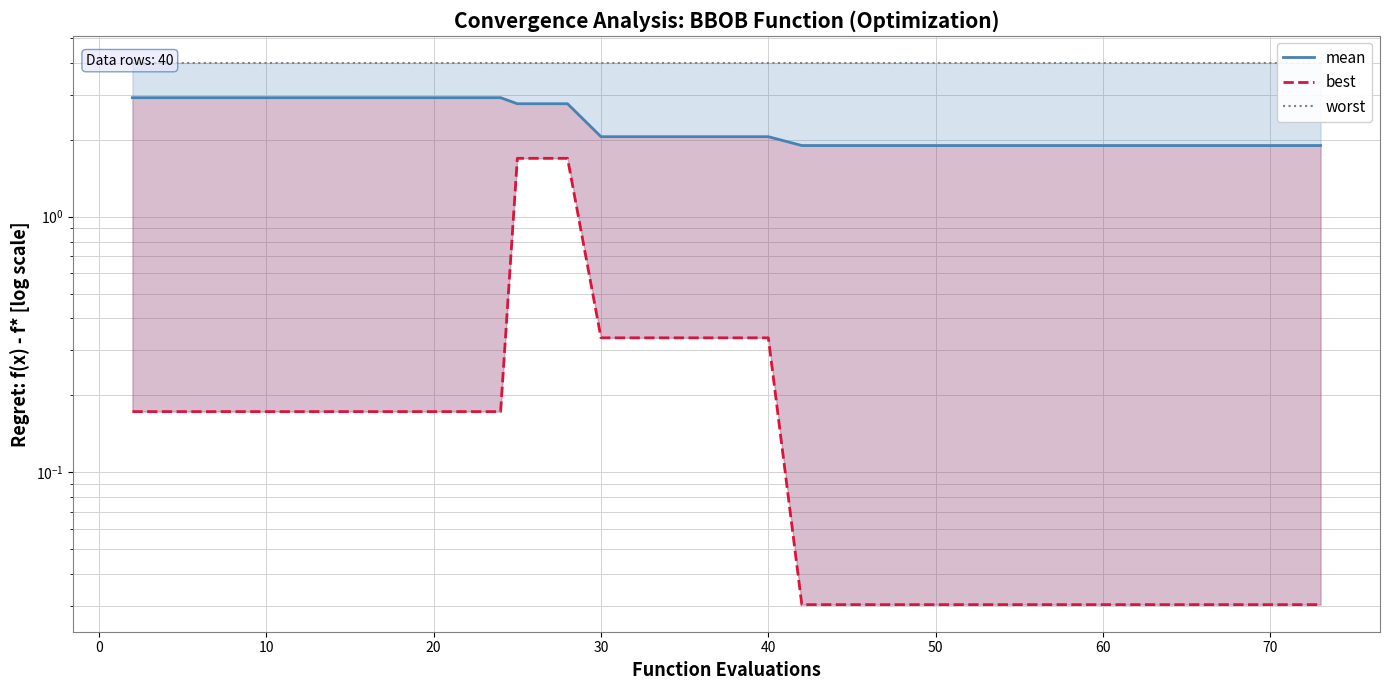

What is the average value of the worst series?

4.0